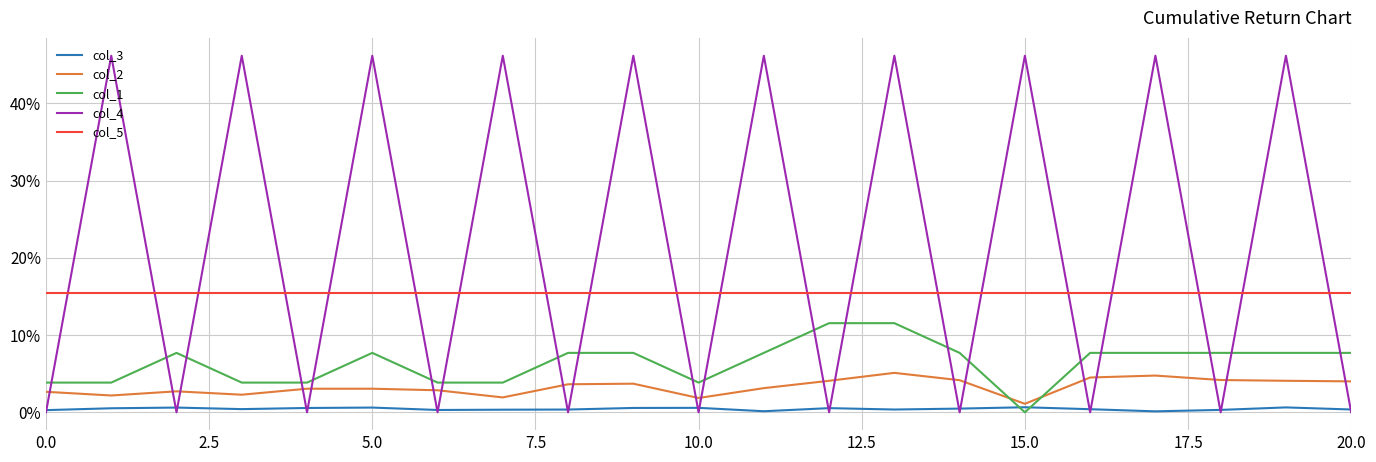

How many intersections are there between col_2 and col_4?

20